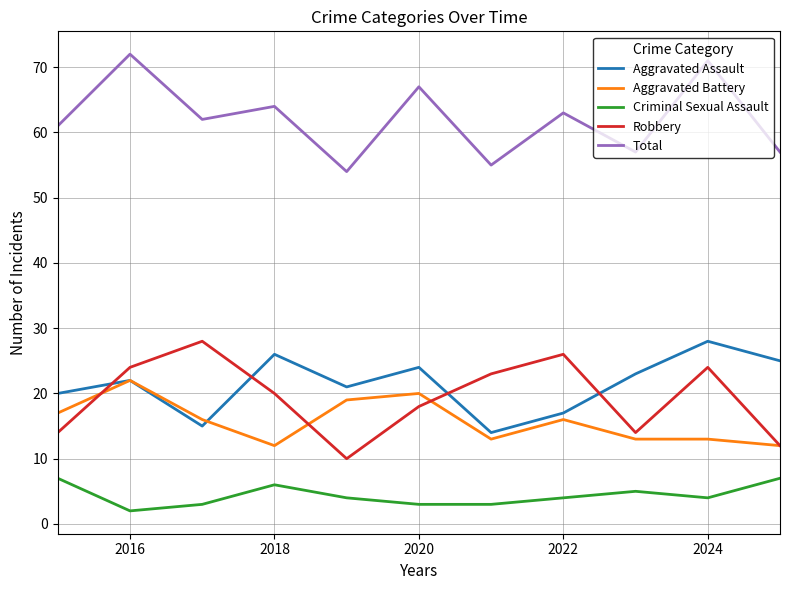

What is the lowest value of the Total series?

54